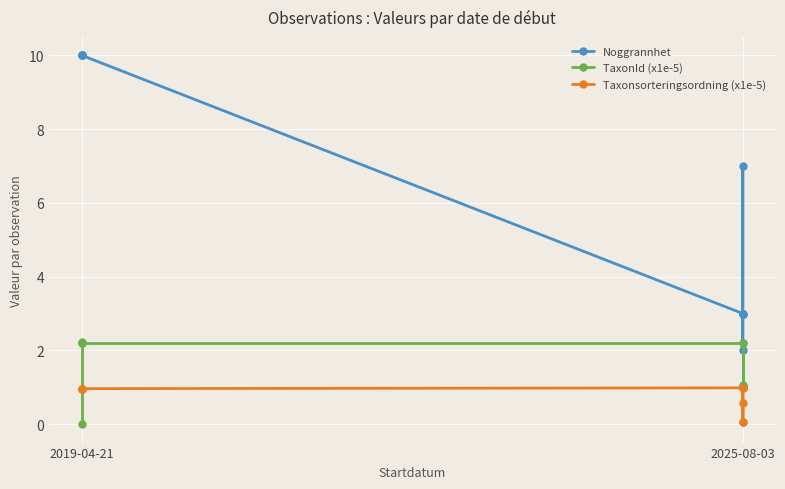

What is the sum of all Taxonsorteringsordning (x1e-5) values?

6.5